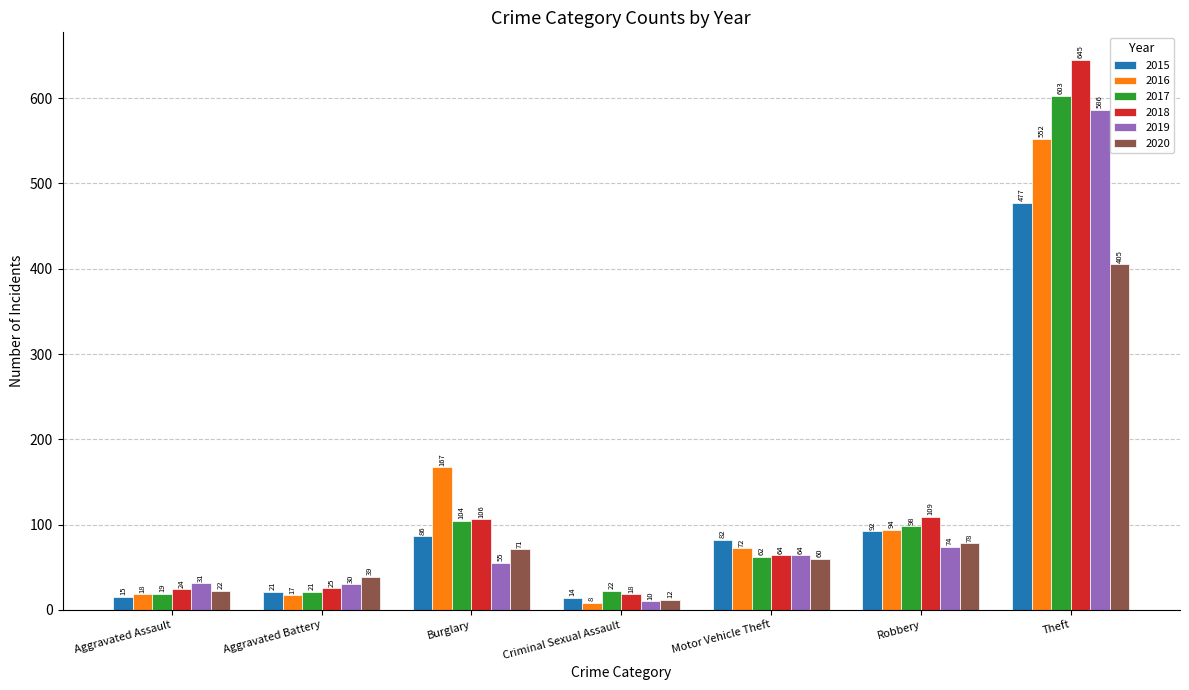

At Theft, list the series in order from smallest to largest.

2020, 2015, 2016, 2019, 2017, 2018